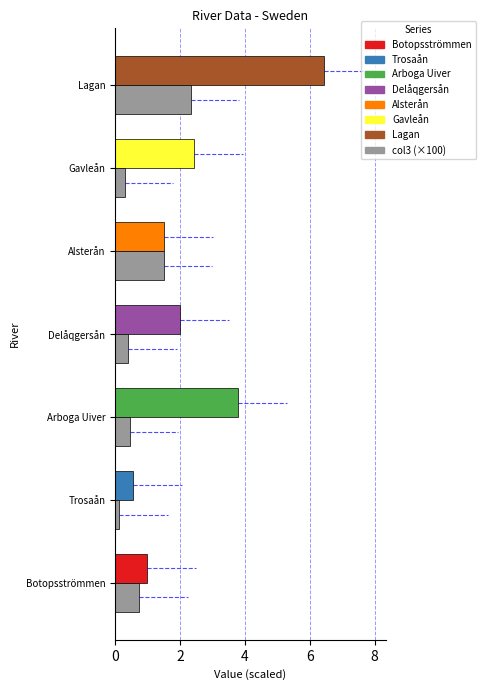

At which category is the sum across all series the highest?

Lagan